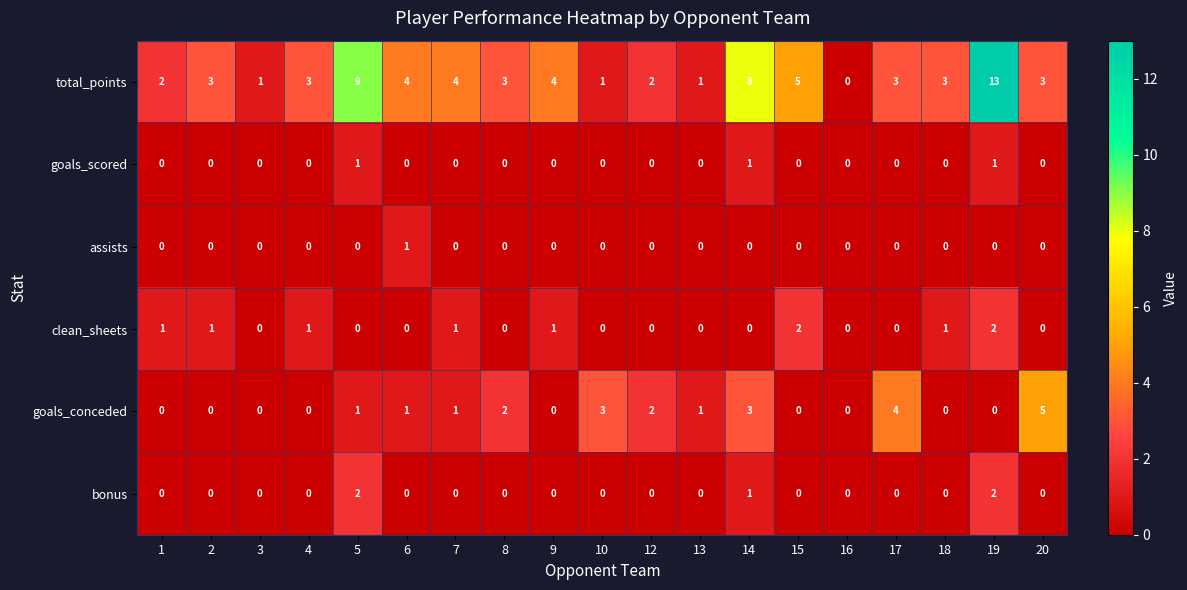

What is the total value across all series at 18?

4